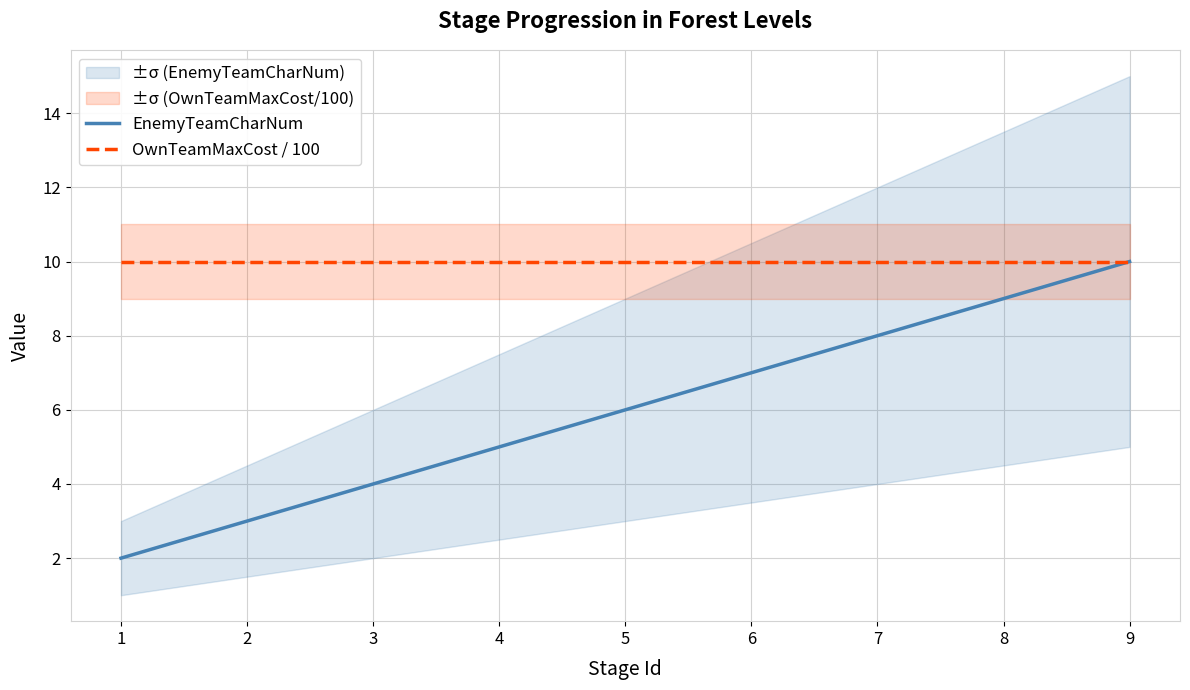

What is the value of the EnemyTeamCharNum point at the 7th from the left?

8